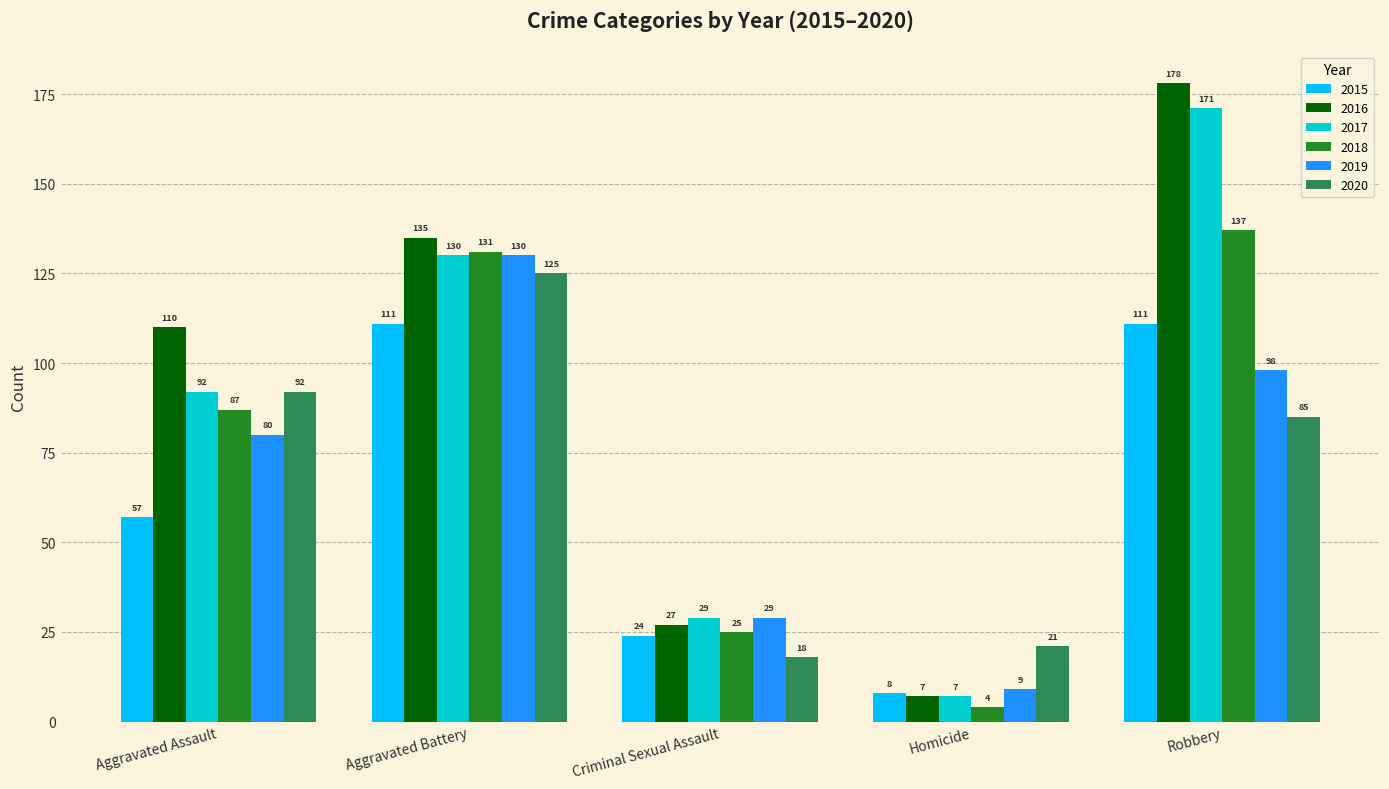

Are the bars grouped side by side (vs. stacked)?

Yes